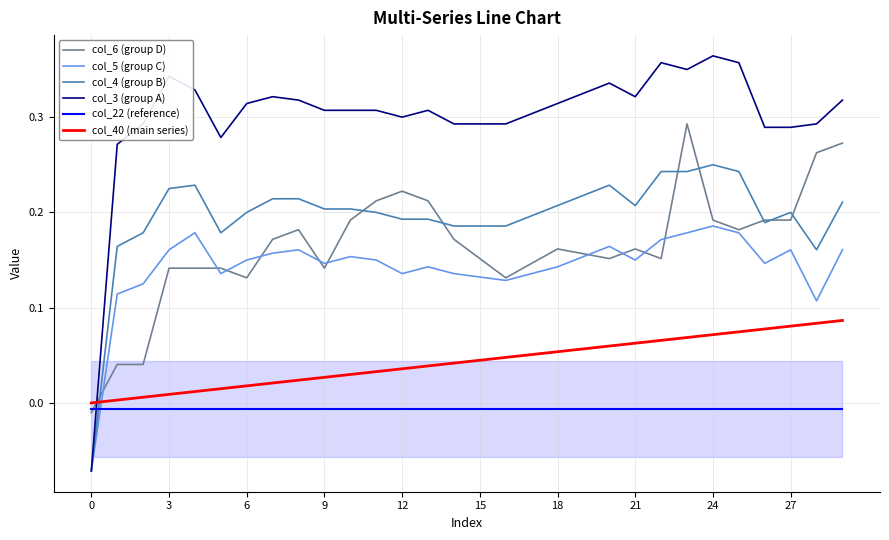

Which series has the largest total across all categories?

col_3 (group A)